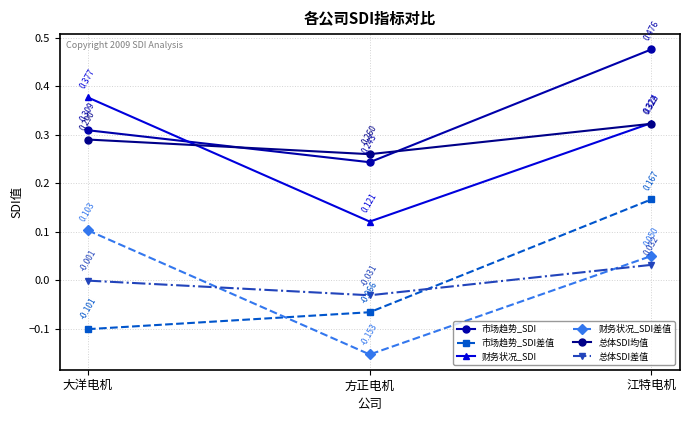

Rank the categories by 市场趋势_SDI value from highest to lowest.

江特电机, 大洋电机, 方正电机